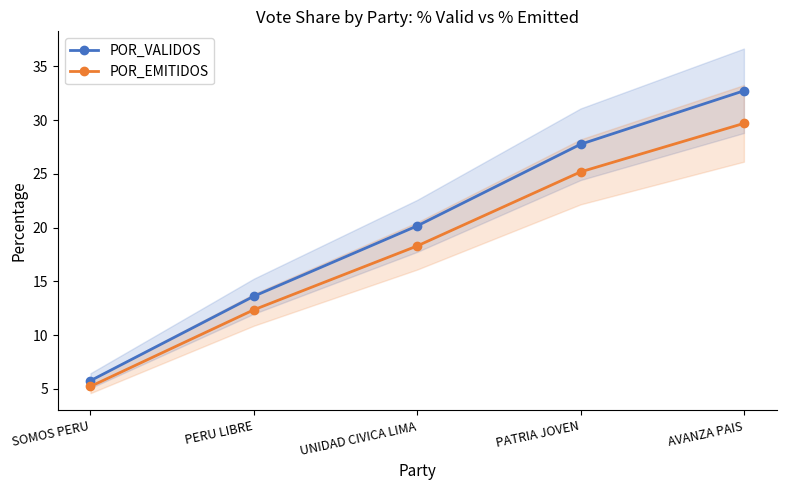

Reading left to right, transcribe all the data shown in this chart.

POR_VALIDOS: 5.8	13.6	20.2	27.7	32.7
POR_EMITIDOS: 5.2	12.4	18.3	25.2	29.7